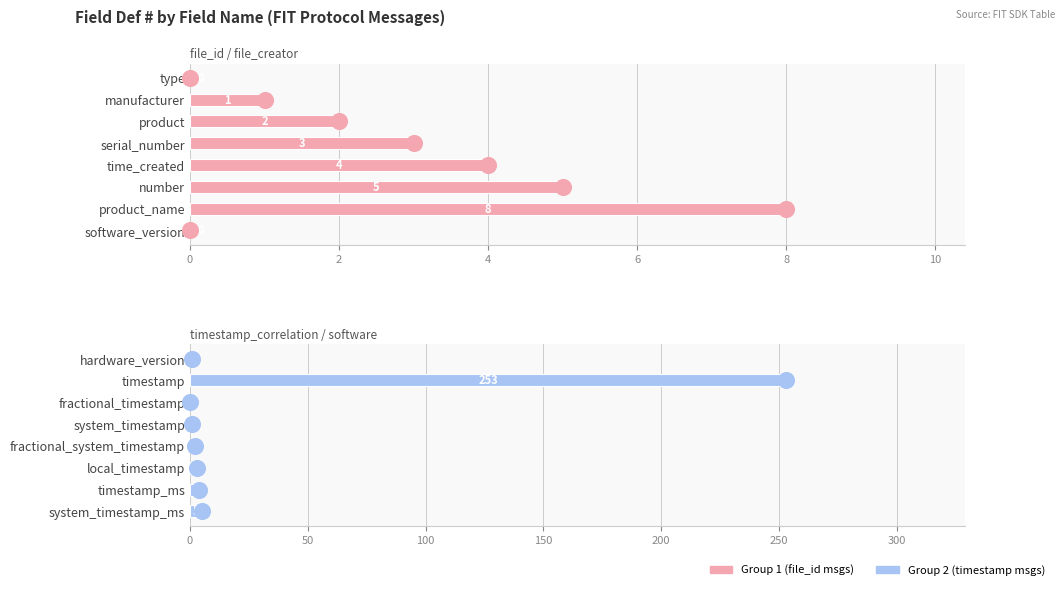

What is the sum of all values?

269